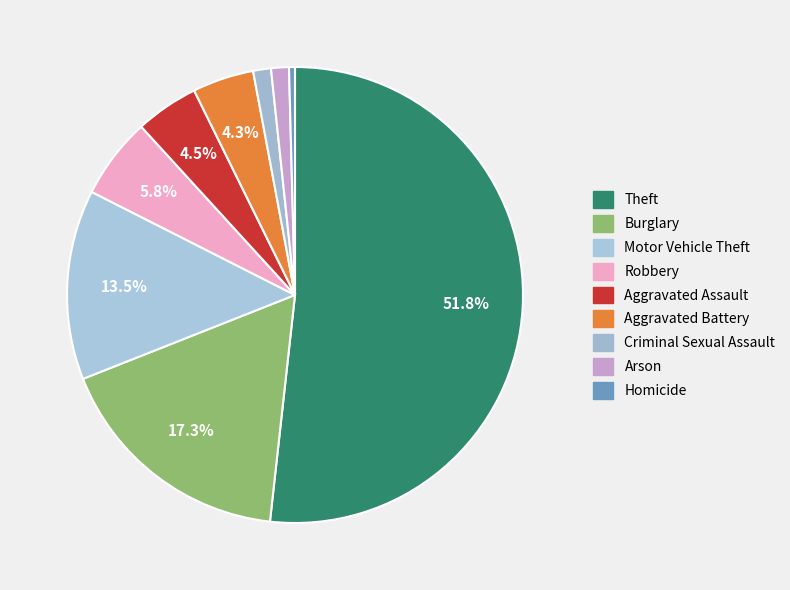

The Burglary slice represents 17% of the pie. True or false?

True